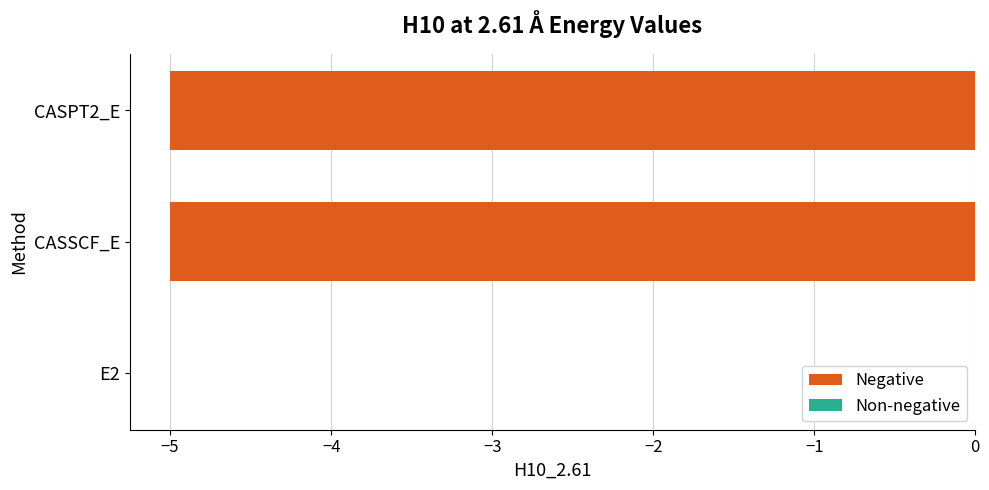

Which label corresponds to the largest value in the chart?

E2